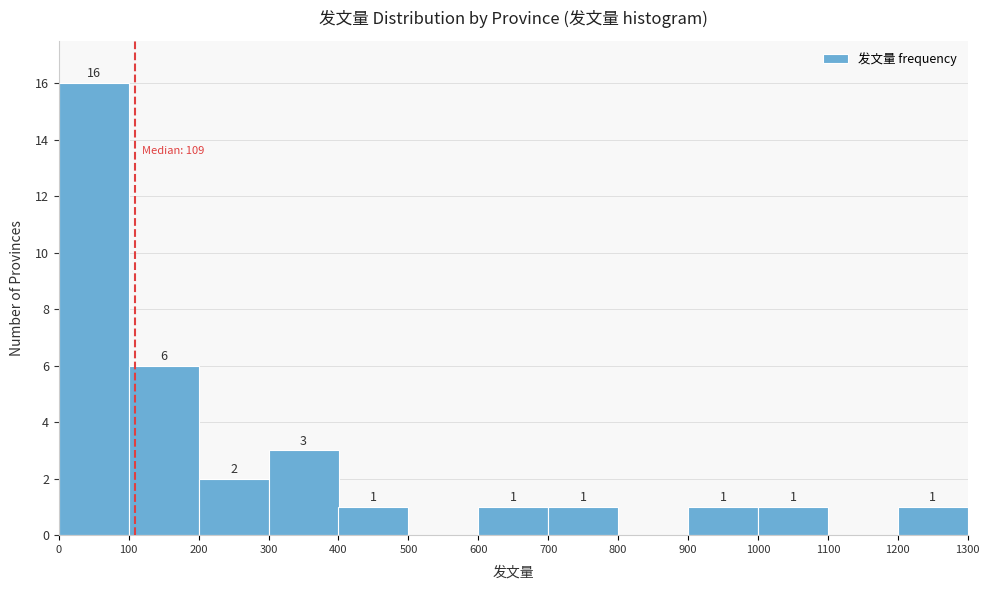

Over which range of the x-axis is the bar tallest?

0 to 100